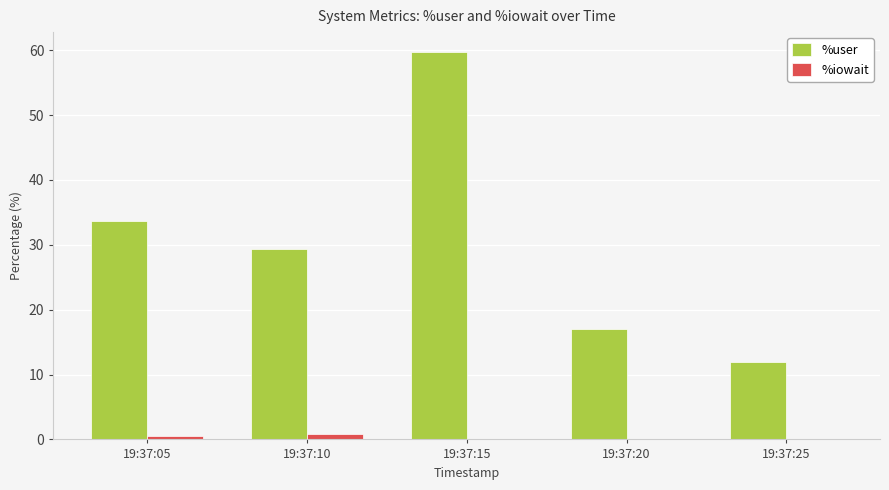

Which category has the highest value across all series?

19:37:15